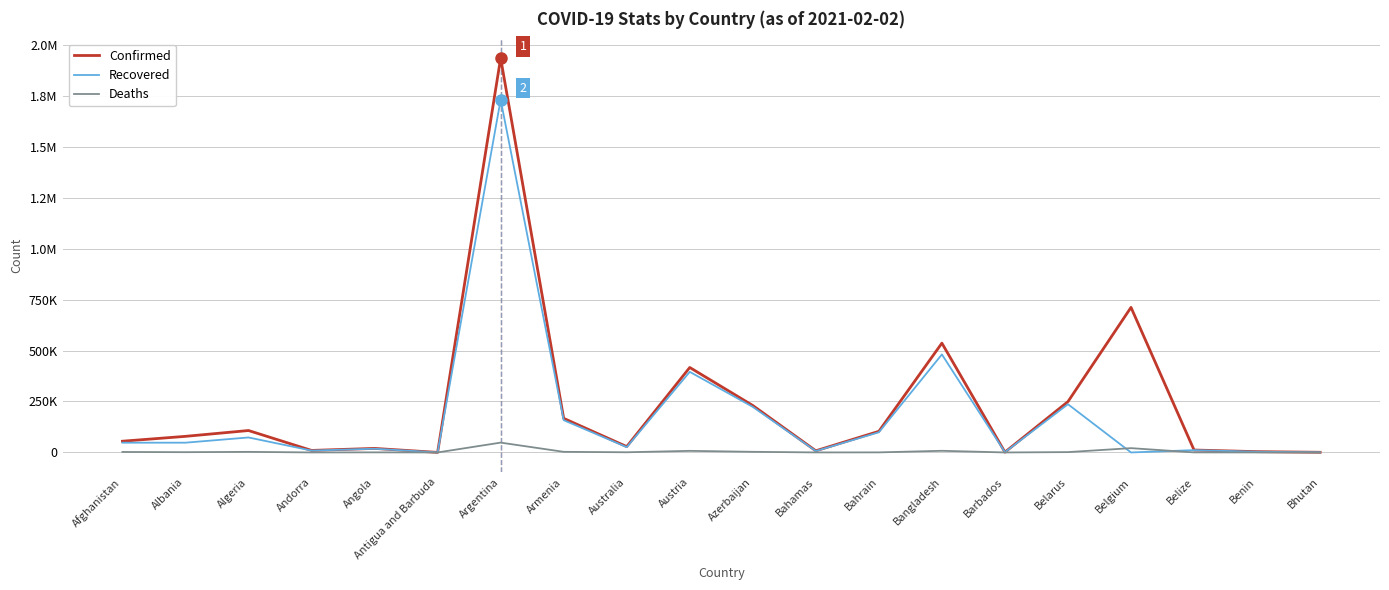

Which series has the largest total across all categories?

Confirmed